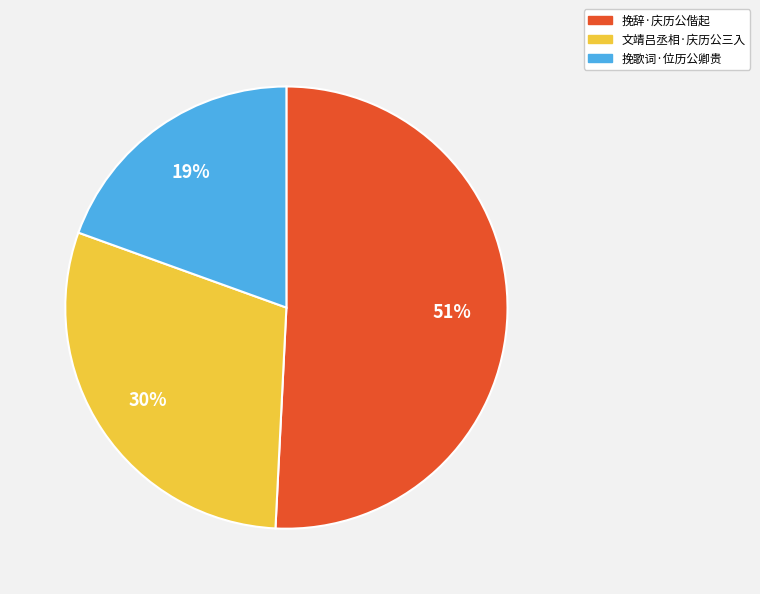

Rank the categories by value from lowest to highest.

挽歌词·位历公卿贵, 文靖吕丞相·庆历公三入, 挽辞·庆历公偕起